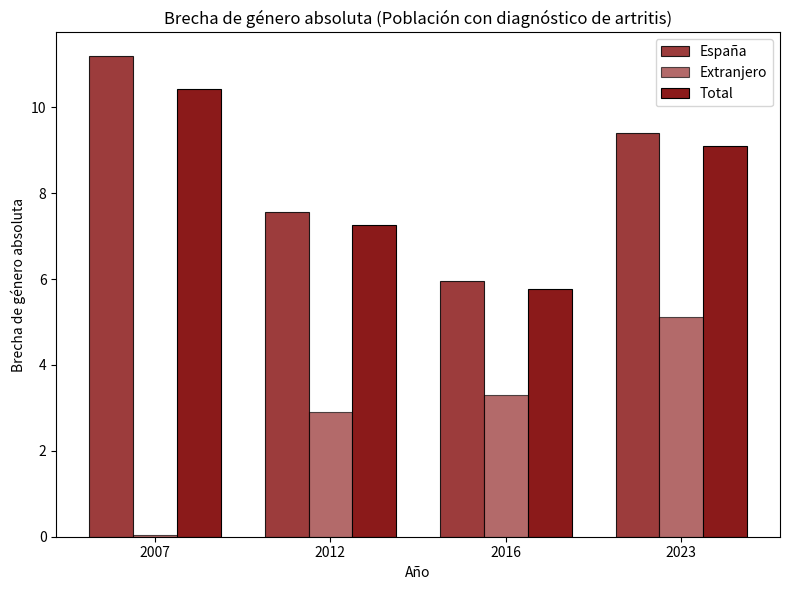

Reading left to right, list all the values displayed in this chart.

España: 11.2	7.6	6.0	9.4
Extranjero: 0.0	2.9	3.3	5.1
Total: 10.4	7.3	5.8	9.1